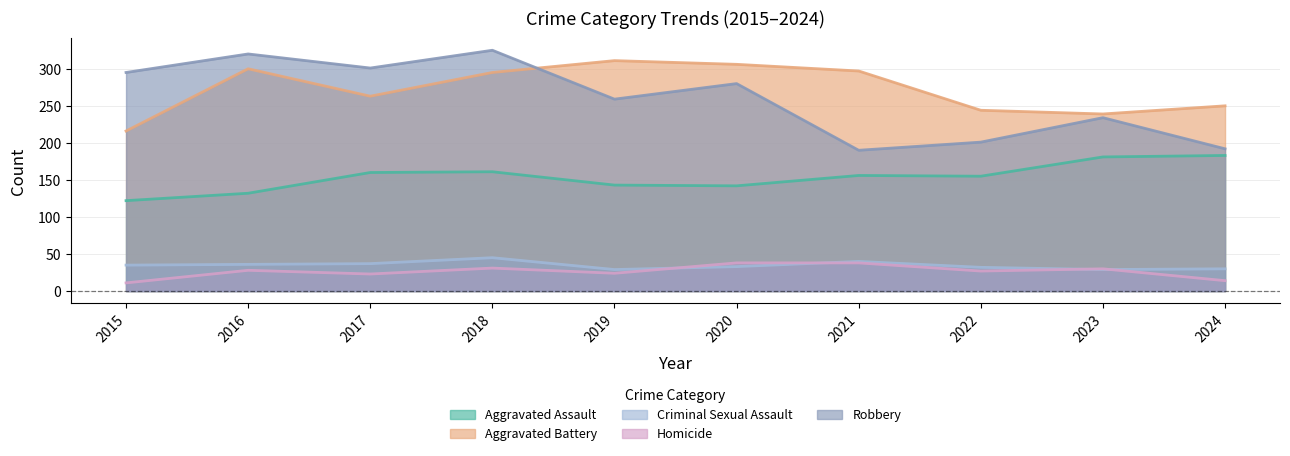

How many series are shown in this chart?

5